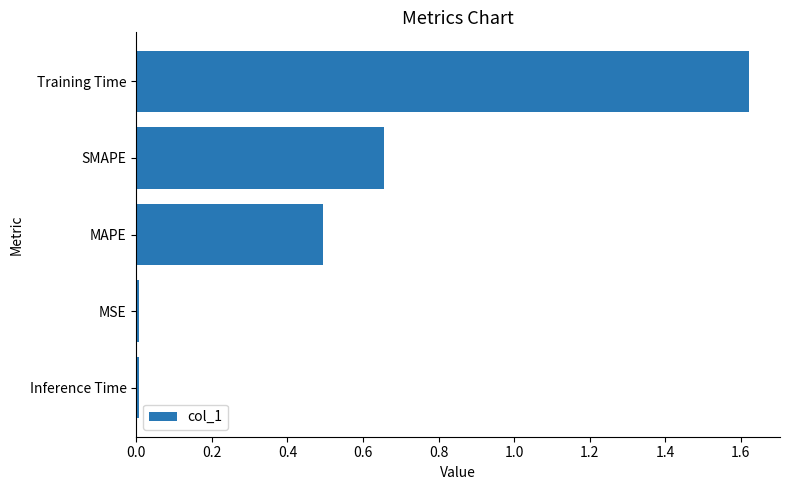

What is the sum of the values at Training Time and SMAPE?

2.3